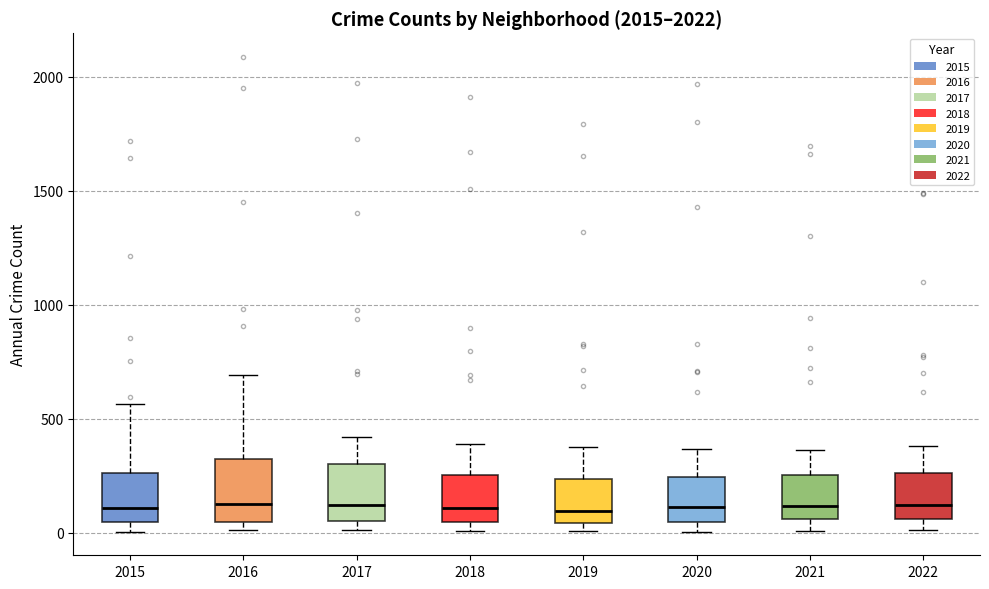

Reading left to right, transcribe this box plot: for each box, give where its median line is, the range the box spans, and where its two whiskers end, as read against the y-axis. The values are not printed on the chart, so give them approximately, as read against the axis.

2015: median 100, box 50 to 250, whiskers 0 to 550
2016: median 150, box 50 to 300, whiskers 0 to 700
2017: median 100, box 50 to 300, whiskers 0 to 400
2018: median 100, box 50 to 250, whiskers 0 to 400
2019: median 100, box 50 to 250, whiskers 0 to 400
2020: median 100, box 50 to 250, whiskers 0 to 350
2021: median 100, box 50 to 250, whiskers 0 to 350
2022: median 100, box 50 to 250, whiskers 0 to 400